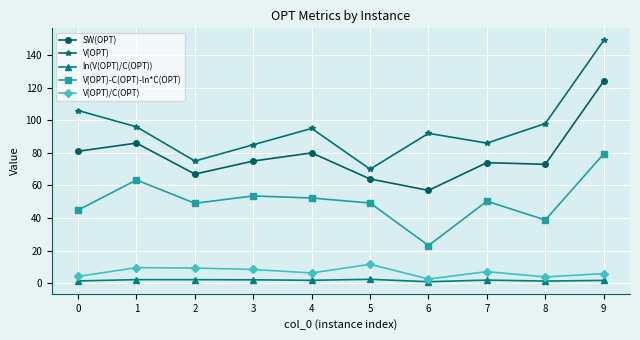

At which category does V(OPT)-C(OPT)-ln*C(OPT) reach its first local peak?

1